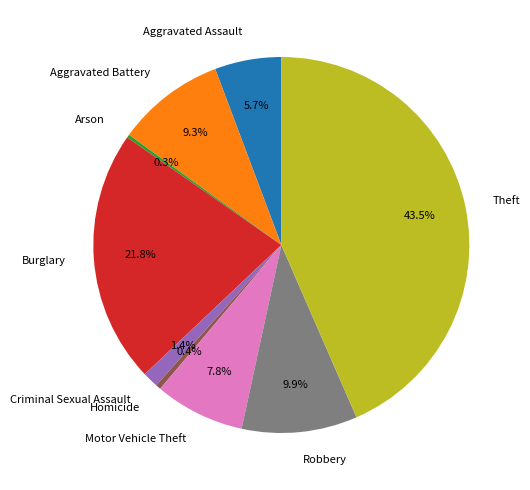

To the nearest percent, what is the difference between the Aggravated Assault and Motor Vehicle Theft slice percentages?

2%